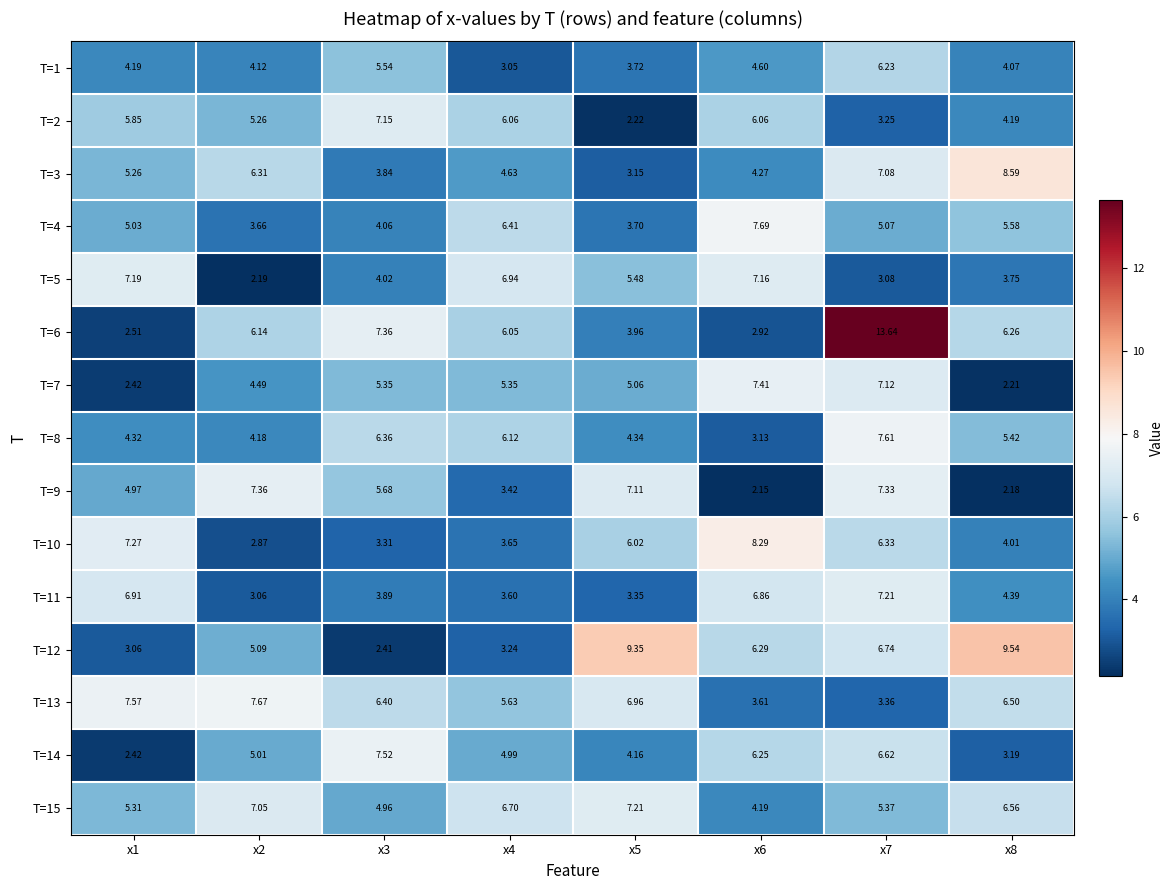

Is the value of T=14 at x8 greater than the value of T=2 at x6?

No